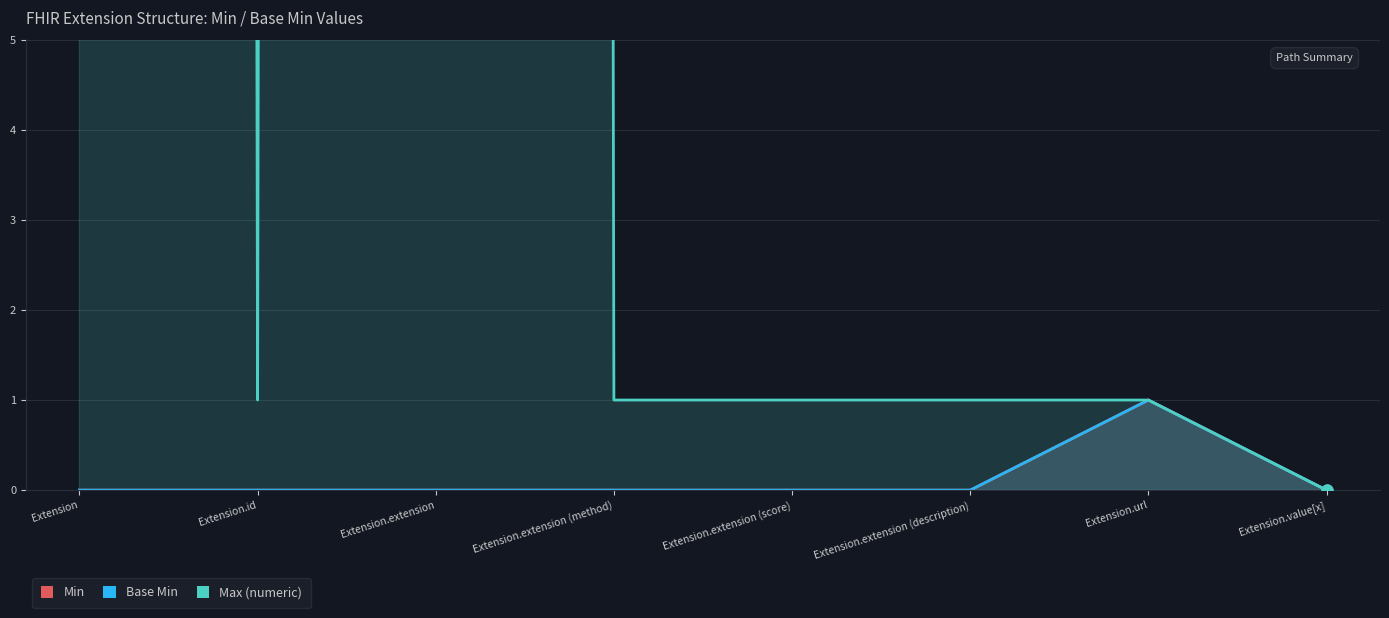

Is the value of Max (numeric) at Extension.value[x] greater than the value of Base Min at Extension.extension?

No